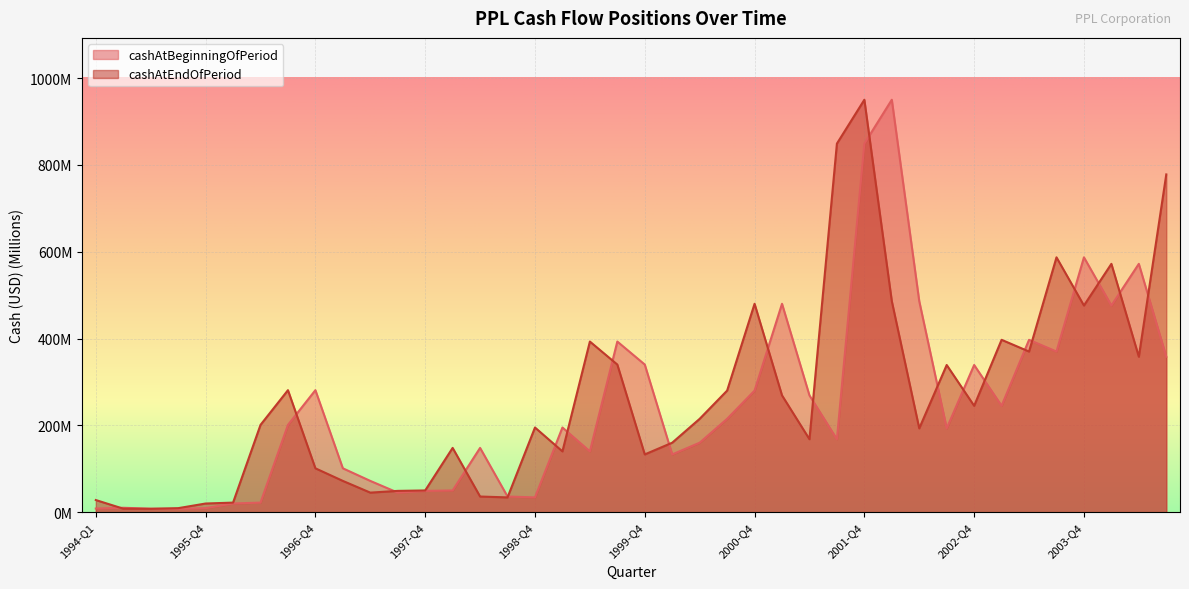

Reading right to left, what are all the values shown in this chart?

cashAtBeginningOfPeriod: 2004-Q3=358.0	2004-Q2=572.0	2004-Q1=476.0	2003-Q4=587.0	2003-Q3=370.0	2003-Q2=397.0	2003-Q1=245.0	2002-Q4=339.0	2002-Q3=193.0	2002-Q2=486.0	2002-Q1=950.0	2001-Q4=849.0	2001-Q3=168.0	2001-Q2=269.0	2001-Q1=480.0	2000-Q4=280.0	2000-Q3=215.0	2000-Q2=160.0	2000-Q1=133.0	1999-Q4=340.0	1999-Q3=393.0	1999-Q2=140.0	1999-Q1=195.0	1998-Q4=34.0	1998-Q3=36.0	1998-Q2=148.0	1998-Q1=50.0	1997-Q4=49.0	1997-Q3=45.0	1997-Q2=72.0	1997-Q1=101.0	1996-Q4=281.0	1996-Q3=201.0	1996-Q2=22.0	1996-Q1=20.0	1995-Q4=9.2	1995-Q3=7.6	1995-Q2=8.0	1995-Q1=10.1	1994-Q1=8.3
cashAtEndOfPeriod: 2004-Q3=778.0	2004-Q2=358.0	2004-Q1=572.0	2003-Q4=476.0	2003-Q3=587.0	2003-Q2=370.0	2003-Q1=397.0	2002-Q4=245.0	2002-Q3=339.0	2002-Q2=193.0	2002-Q1=486.0	2001-Q4=950.0	2001-Q3=849.0	2001-Q2=168.0	2001-Q1=269.0	2000-Q4=480.0	2000-Q3=280.0	2000-Q2=215.0	2000-Q1=160.0	1999-Q4=133.0	1999-Q3=340.0	1999-Q2=393.0	1999-Q1=140.0	1998-Q4=195.0	1998-Q3=34.0	1998-Q2=36.0	1998-Q1=148.0	1997-Q4=50.0	1997-Q3=49.0	1997-Q2=45.0	1997-Q1=72.0	1996-Q4=101.0	1996-Q3=281.0	1996-Q2=201.0	1996-Q1=22.0	1995-Q4=19.9	1995-Q3=9.2	1995-Q2=7.6	1995-Q1=8.0	1994-Q1=27.9